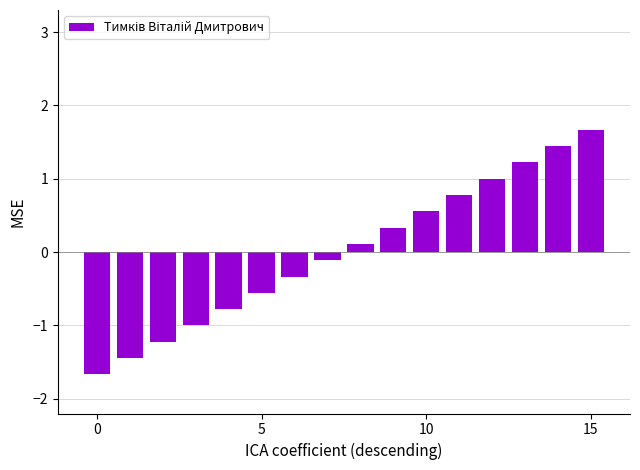

What is the difference between the maximum and second lowest values?

3.1